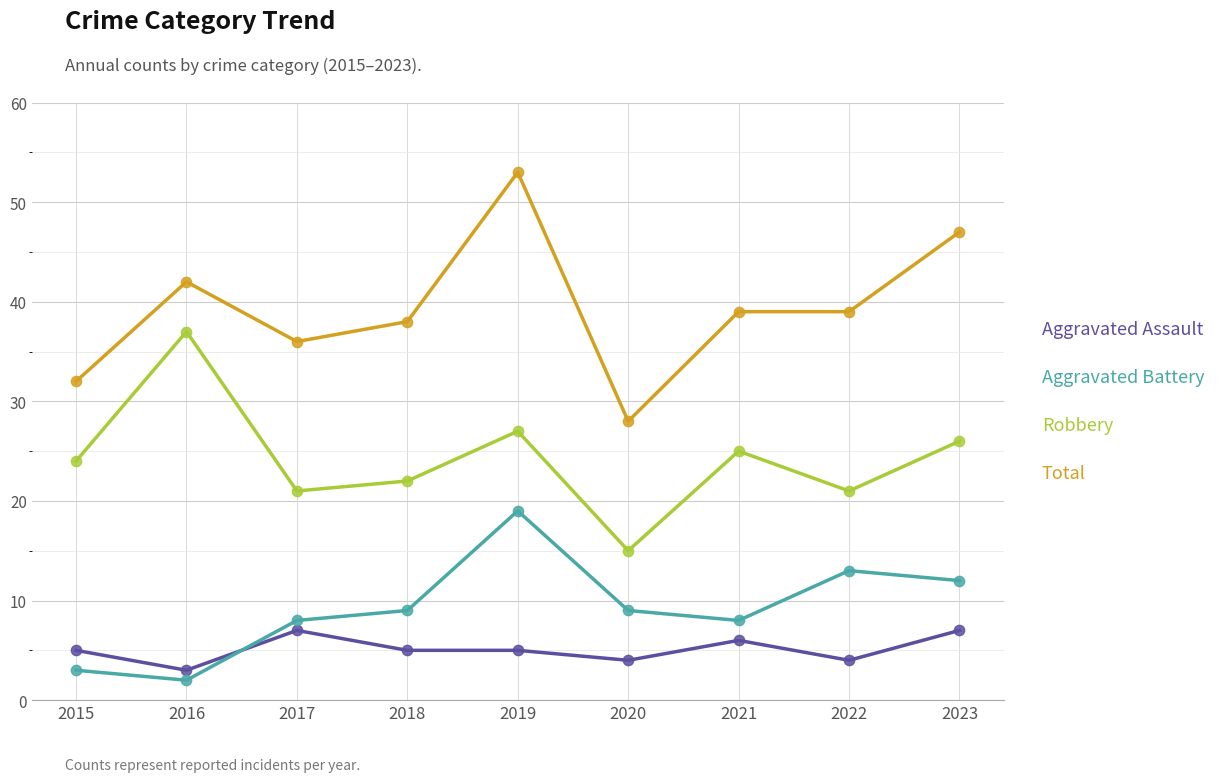

What is the total value across all series at 2019?

104